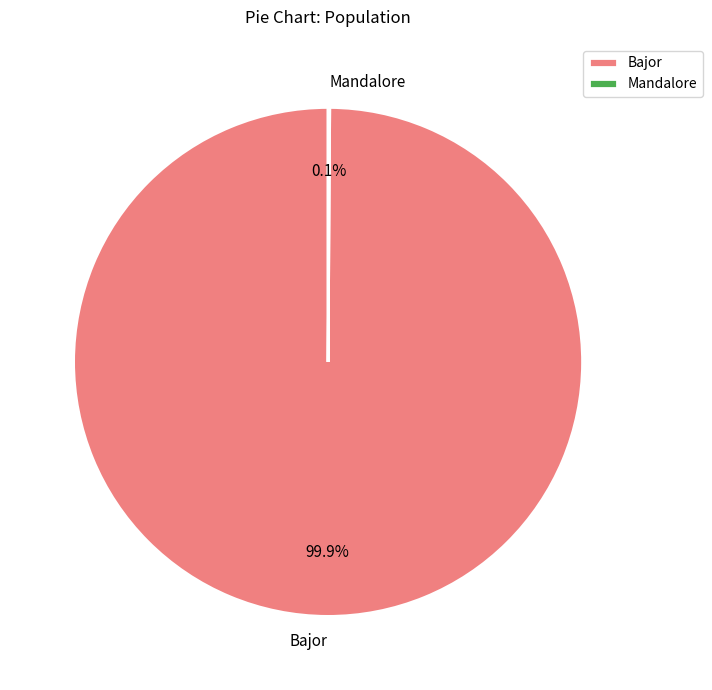

Is it true that Bajor is 100% of the pie?

True